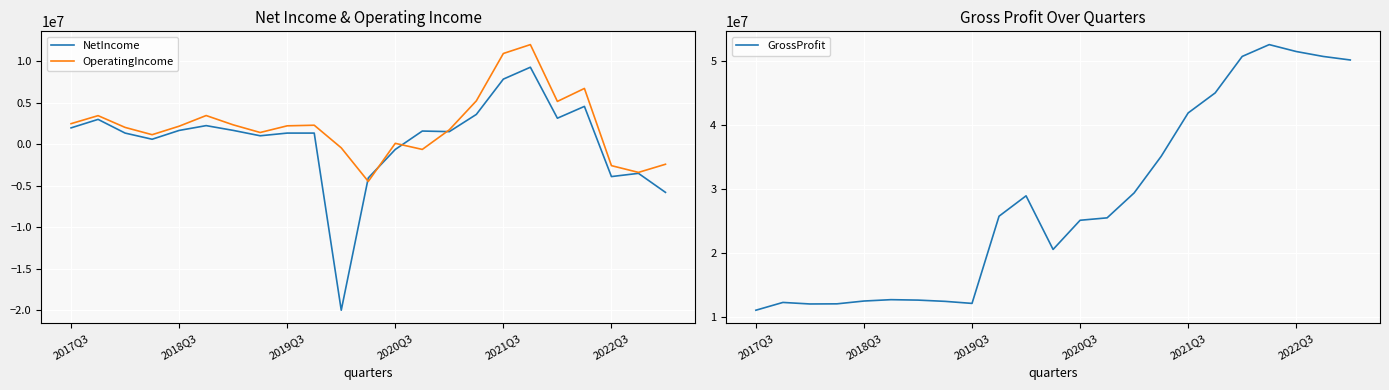

Which series ends up on top after the final intersection of OperatingIncome and NetIncome?

OperatingIncome